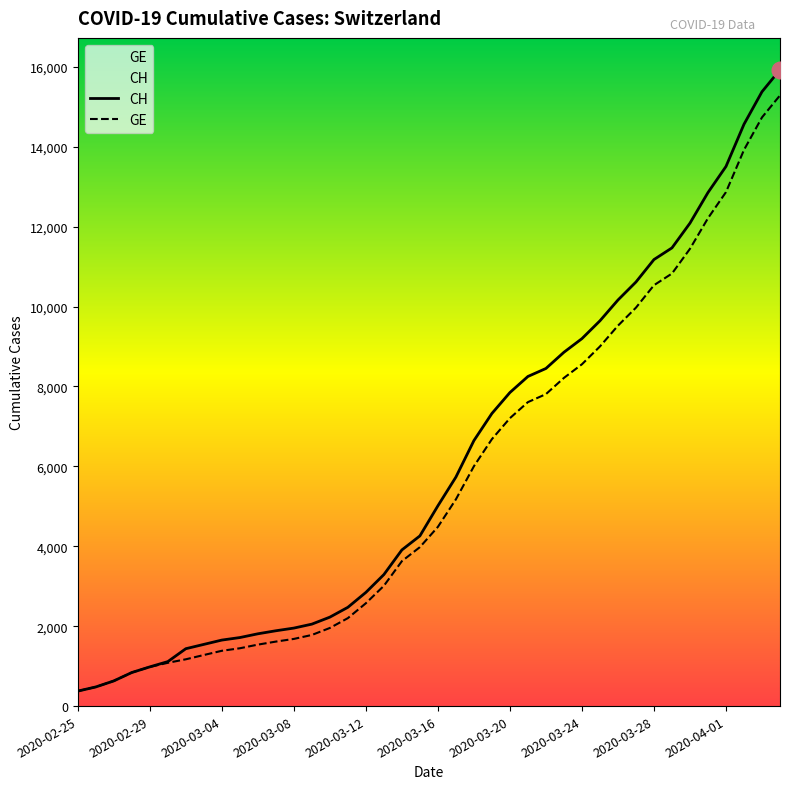

What is the total value across all series at 23?

14004